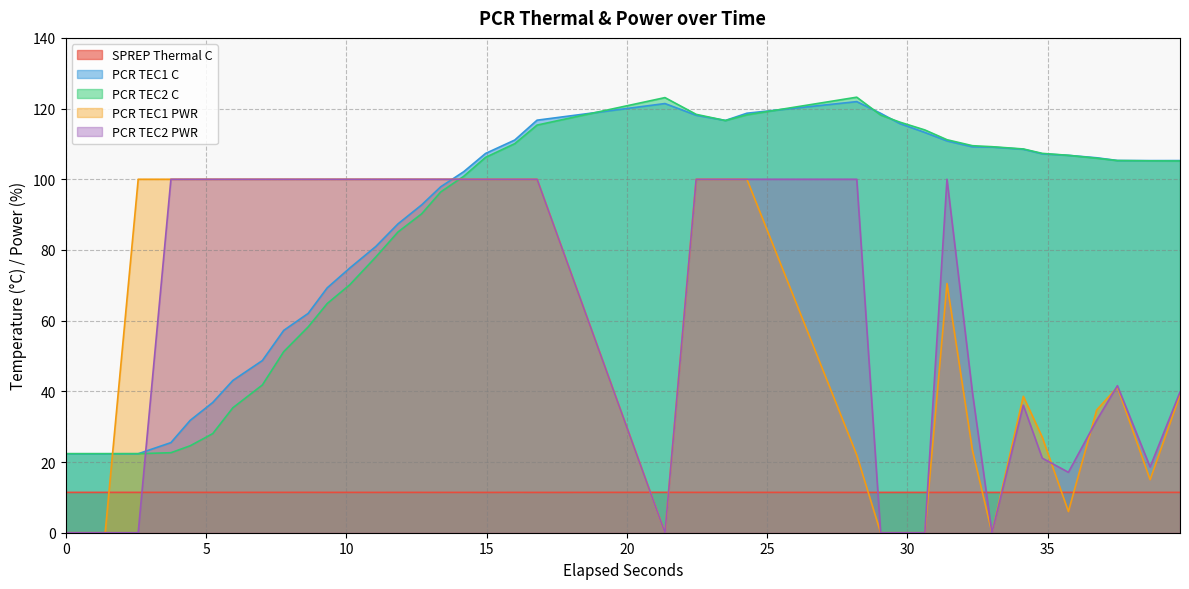

At 39.722855, list the series in order from smallest to largest.

SPREP Thermal C, PCR TEC1 PWR, PCR TEC2 PWR, PCR TEC2 C, PCR TEC1 C